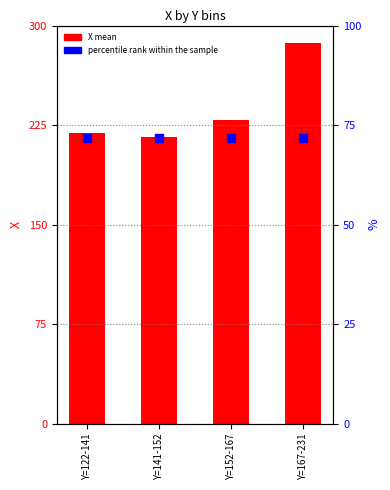

What is the total value across all series at Y=167-231?

358.8